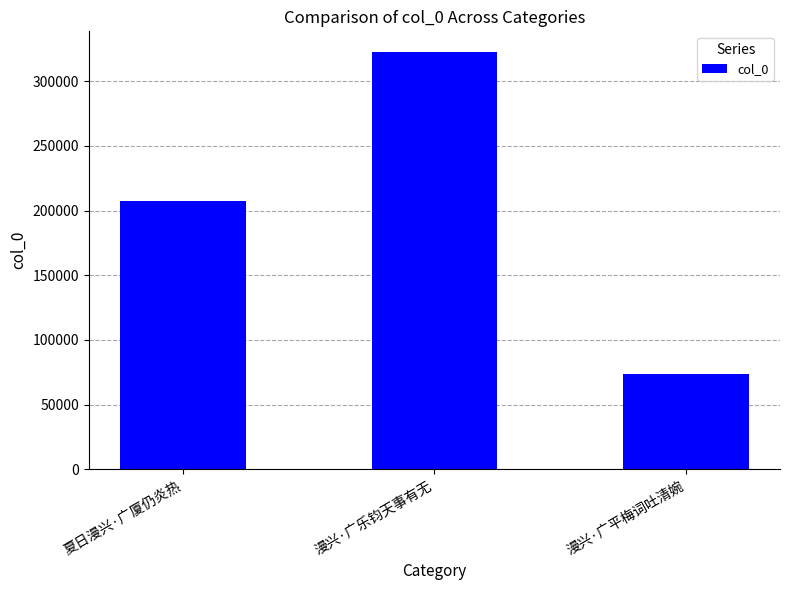

True or false: the data shows 32651 at 漫兴·广平梅词吐清婉.

False